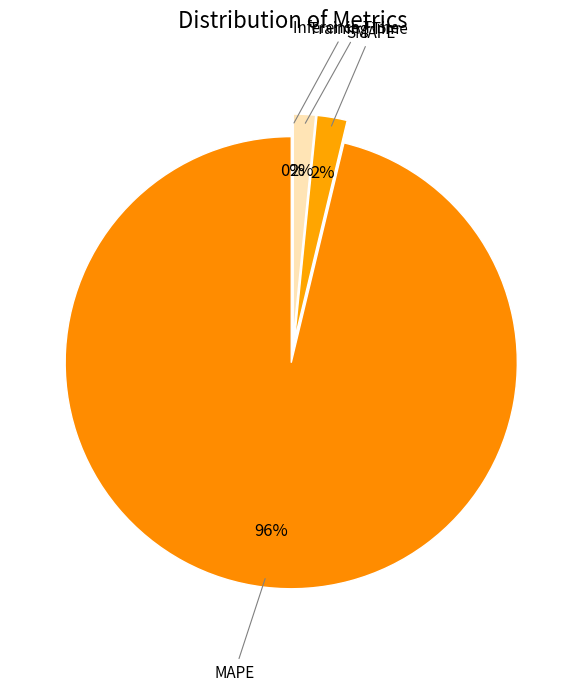

To the nearest percent, what is the difference between the largest and smallest slice percentages?

96%